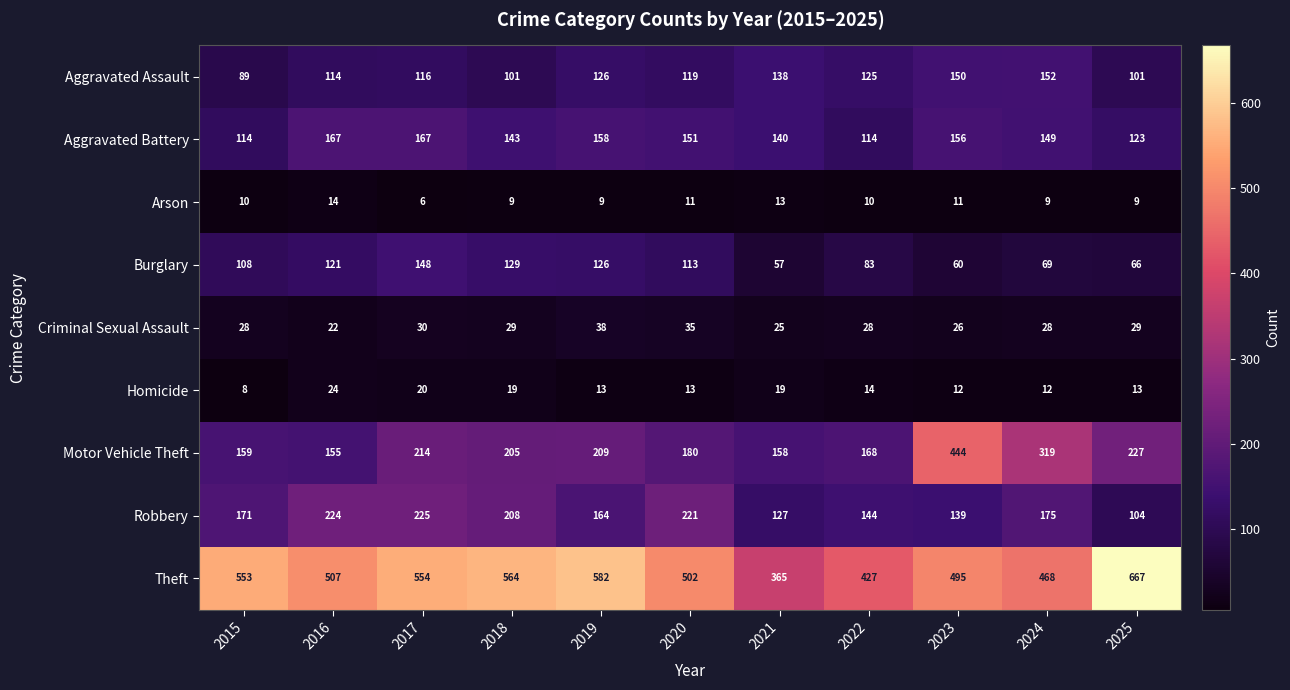

Is it true that Robbery equals 144 at 2022?

True